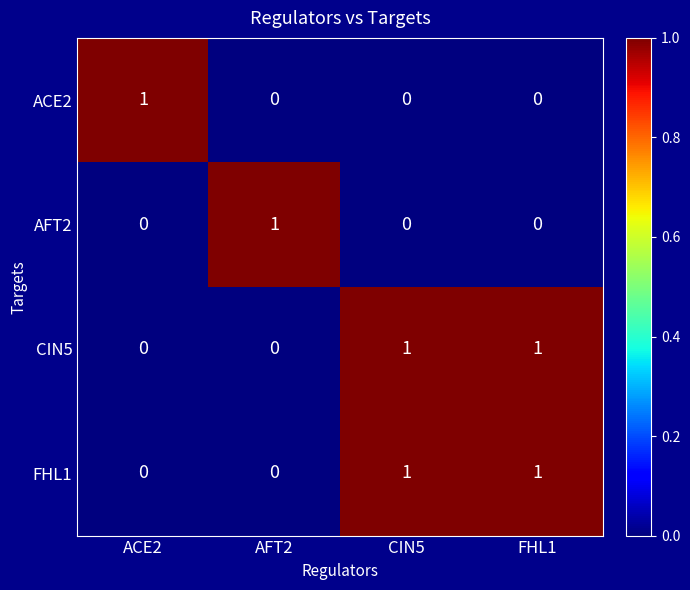

Reading right to left, extract all data points from this chart.

ACE2: 0	0	0	1
AFT2: 0	0	1	0
CIN5: 1	1	0	0
FHL1: 1	1	0	0